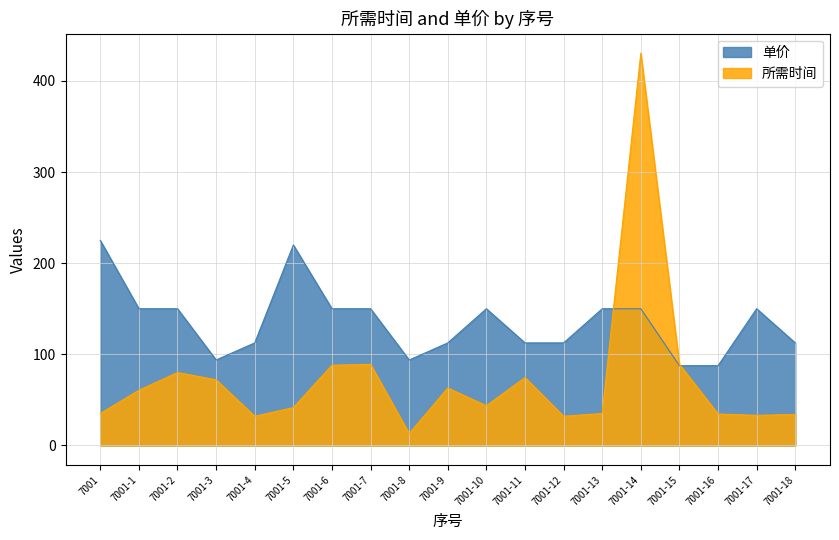

Rank the series by their maximum value, from lowest to highest.

单价, 所需时间